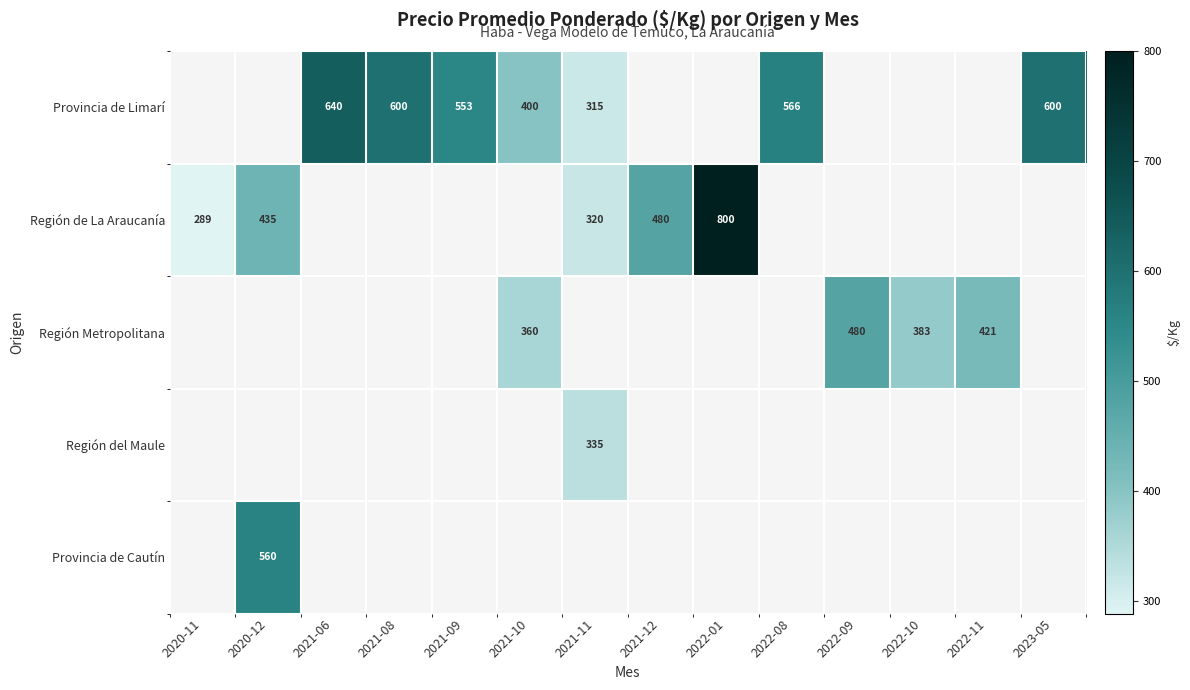

Is it true that Región del Maule equals 571 at 2021-11?

False